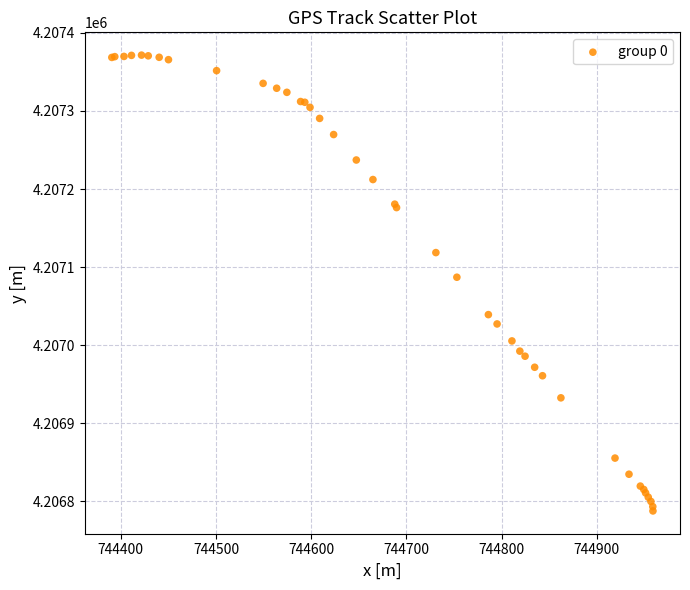

What Y value in the scatter plot is closest to 4207079?

4207087.1